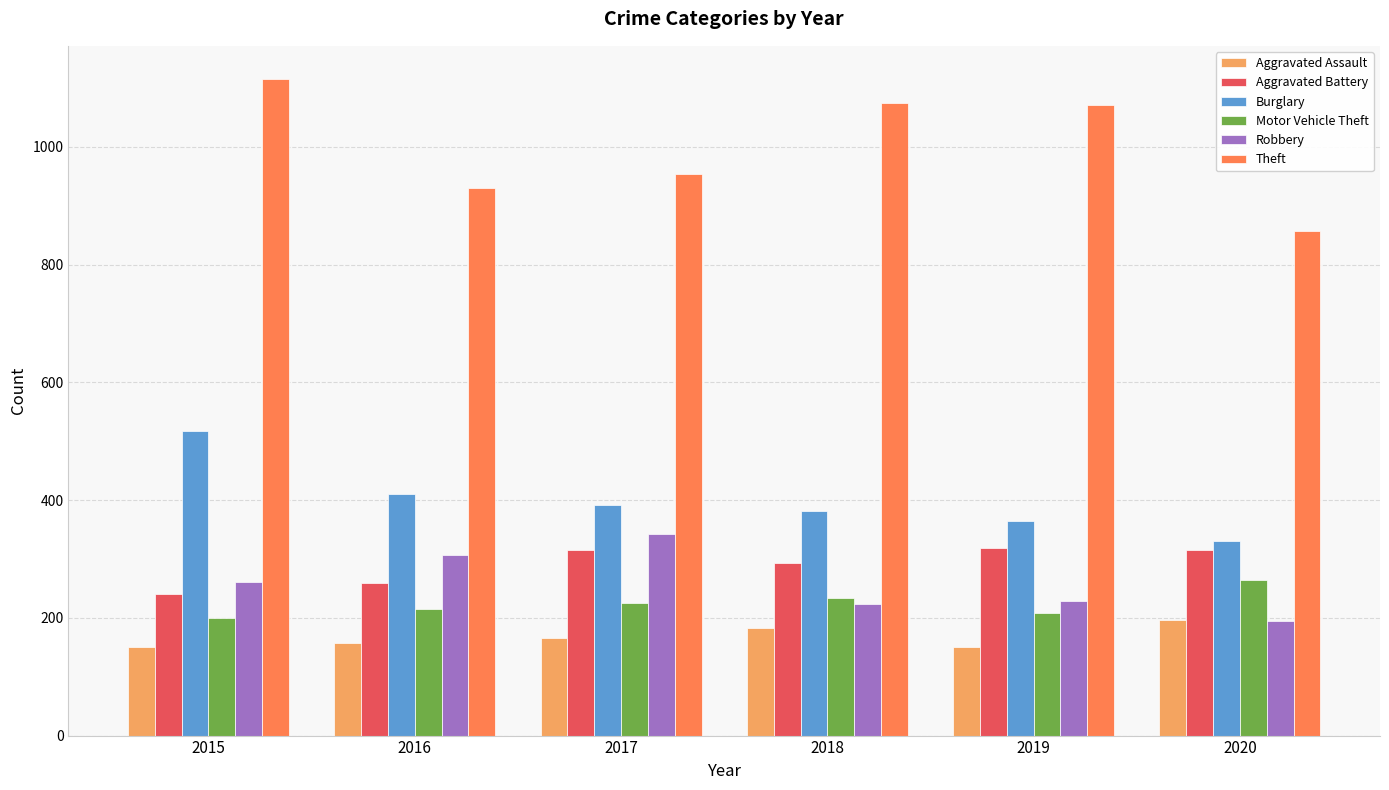

What is the maximum value shown in the chart?

1116